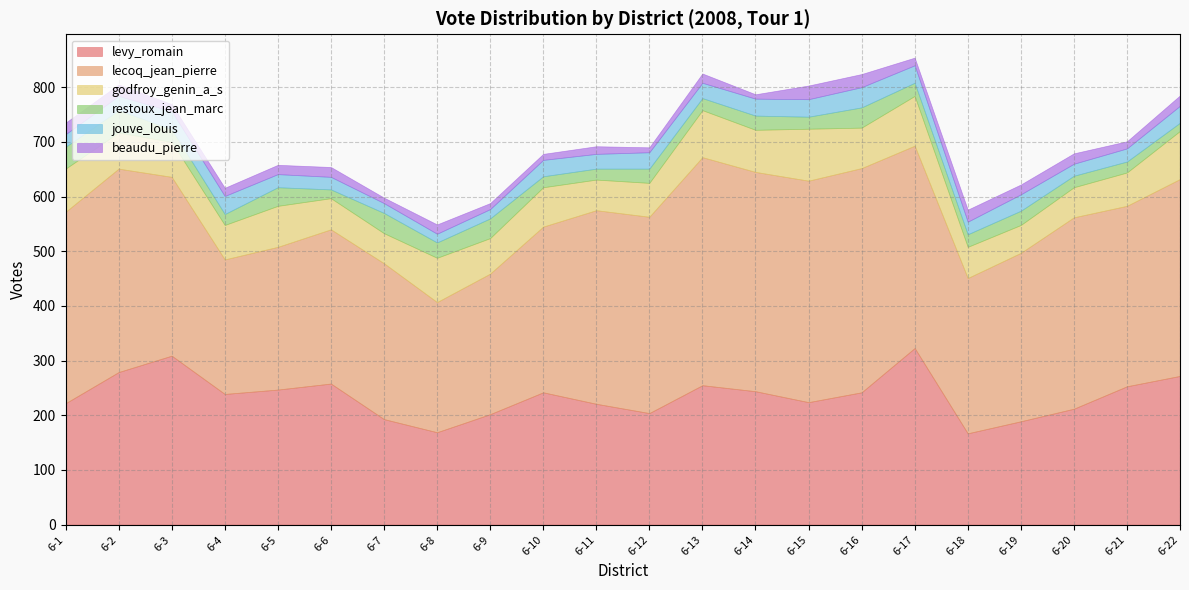

How many lines are shown in the chart?

6